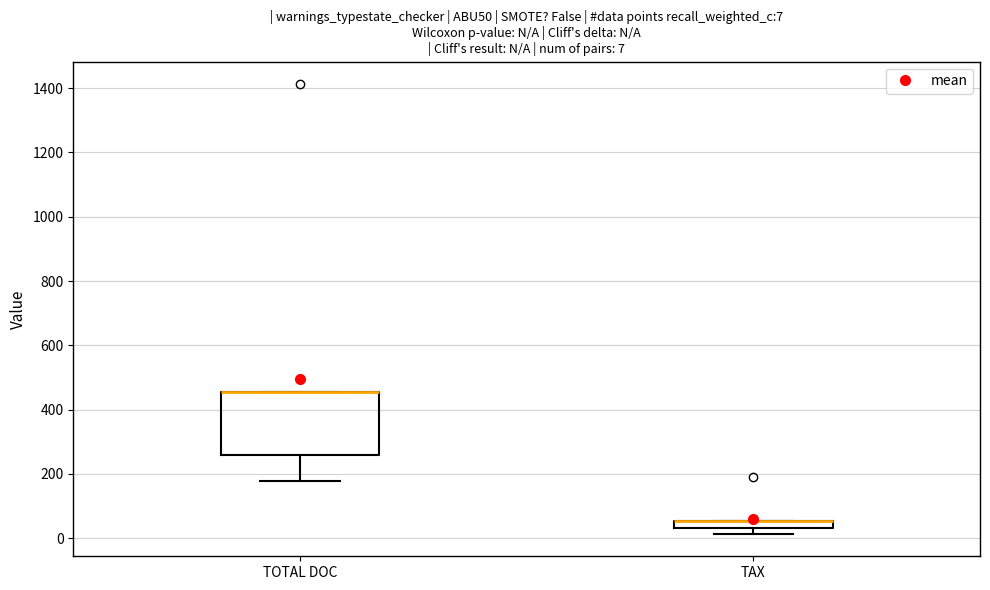

Which box is the tallest, from its lower edge to its upper edge?

TOTAL DOC